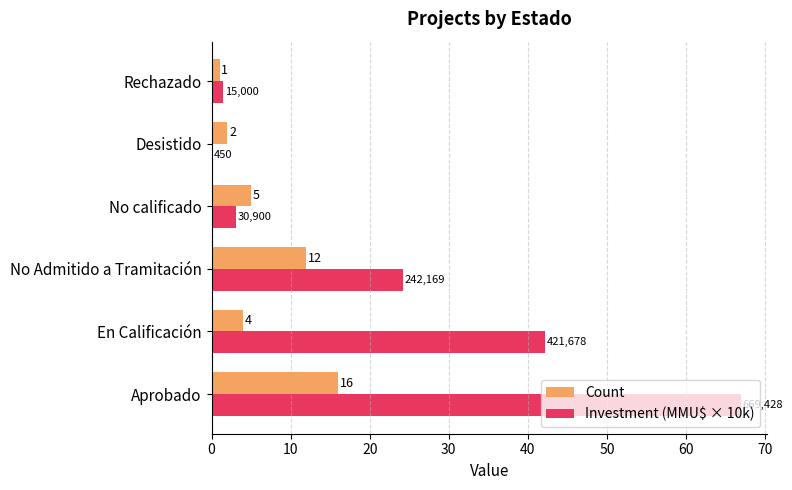

Between En Calificación and Rechazado, which series saw the biggest shift?

Investment (MMU$ × 10k)